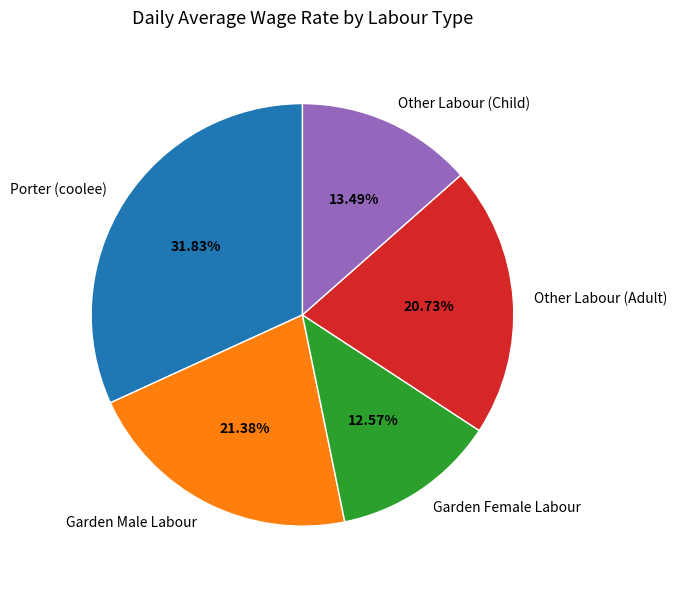

To the nearest percent, what is the difference between the Porter (coolee) and Garden Female Labour slice percentages?

19%